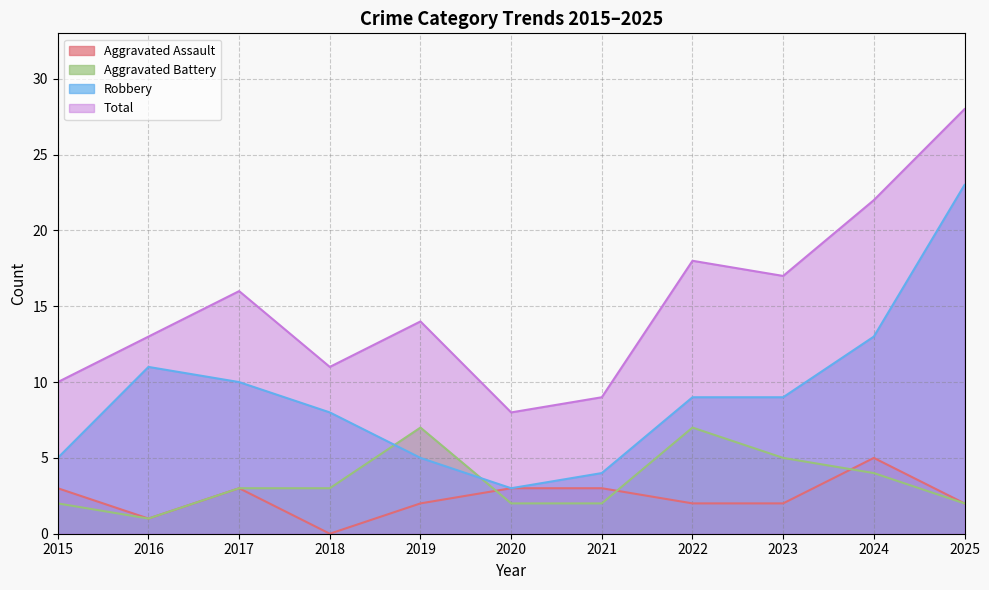

At which category does Total reach its first local peak?

2017